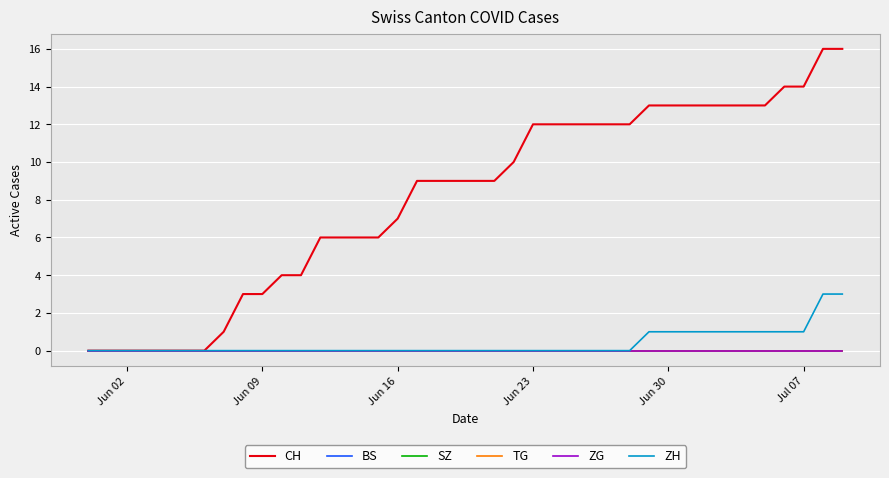

Does the chart have visible grid lines?

Yes